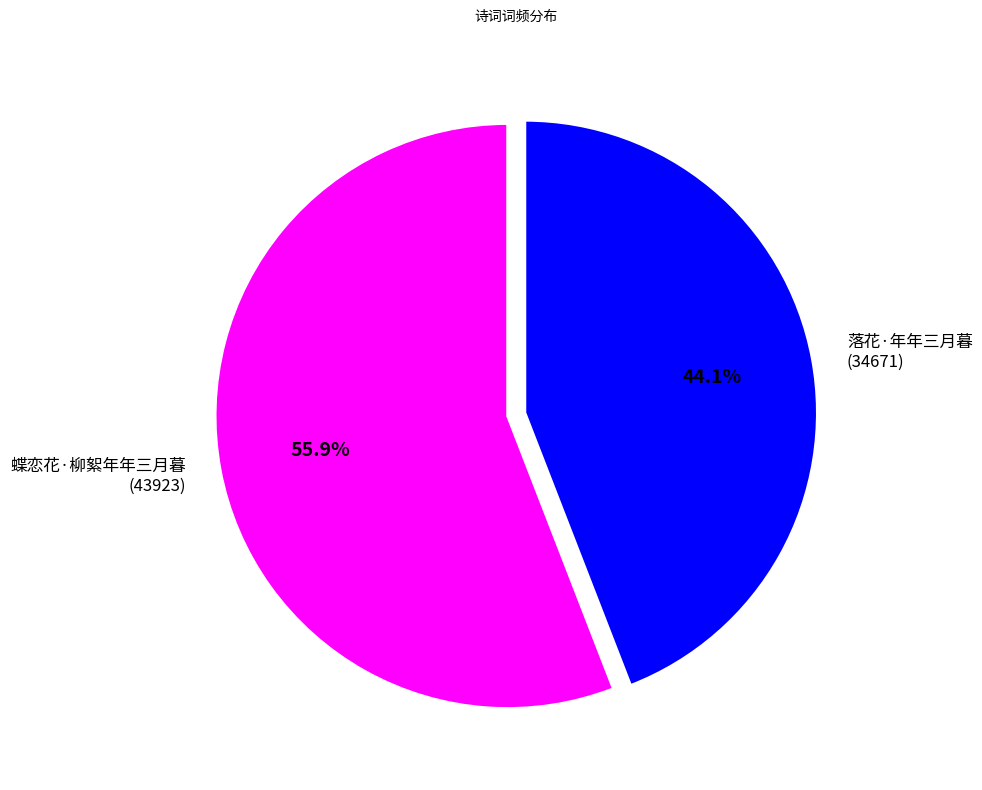

Is there any slice that represents more than half of the pie?

Yes